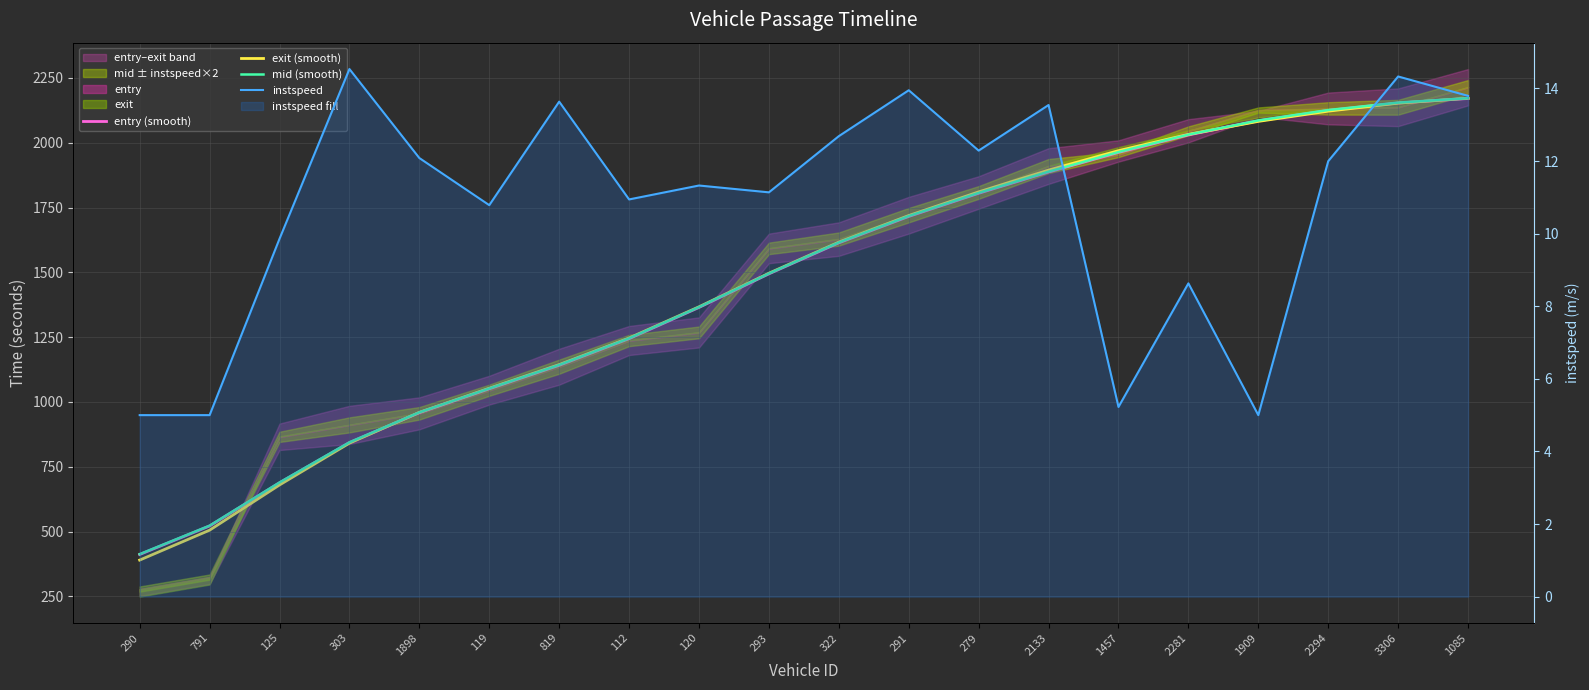

Where is entry (smooth) nearest to the value 1291?

112